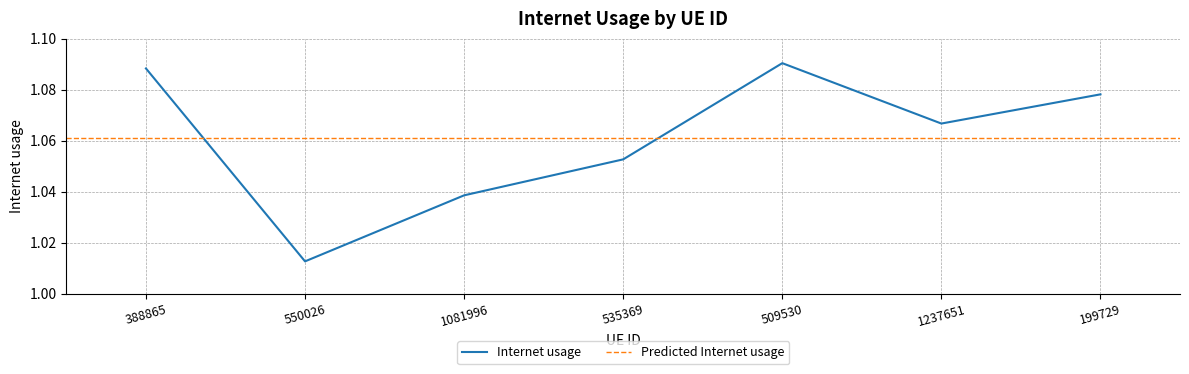

The chart shows a value of 1.1 at 388865. True or false?

True